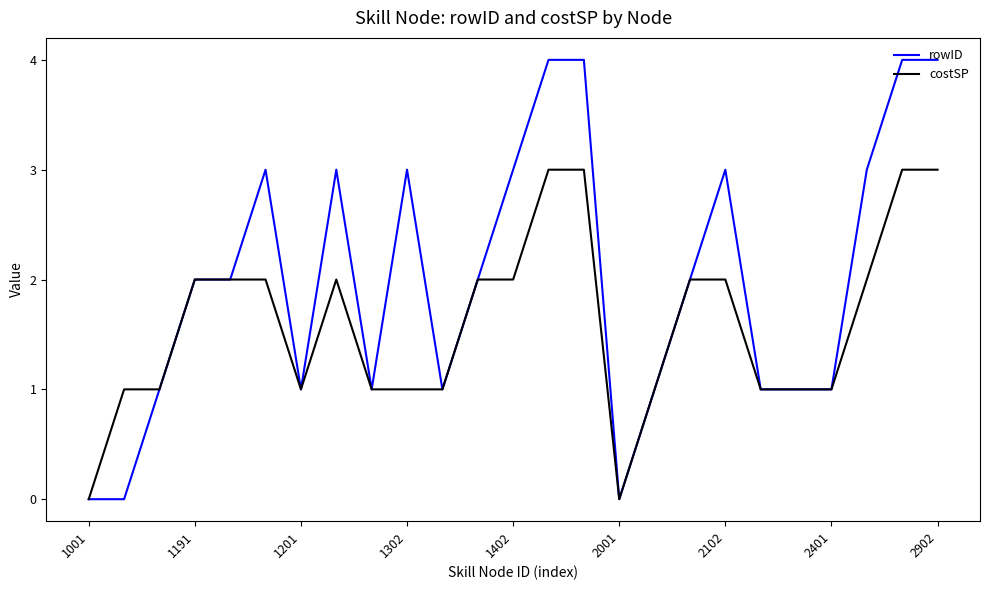

Rank the series by their maximum value, from highest to lowest.

rowID, costSP